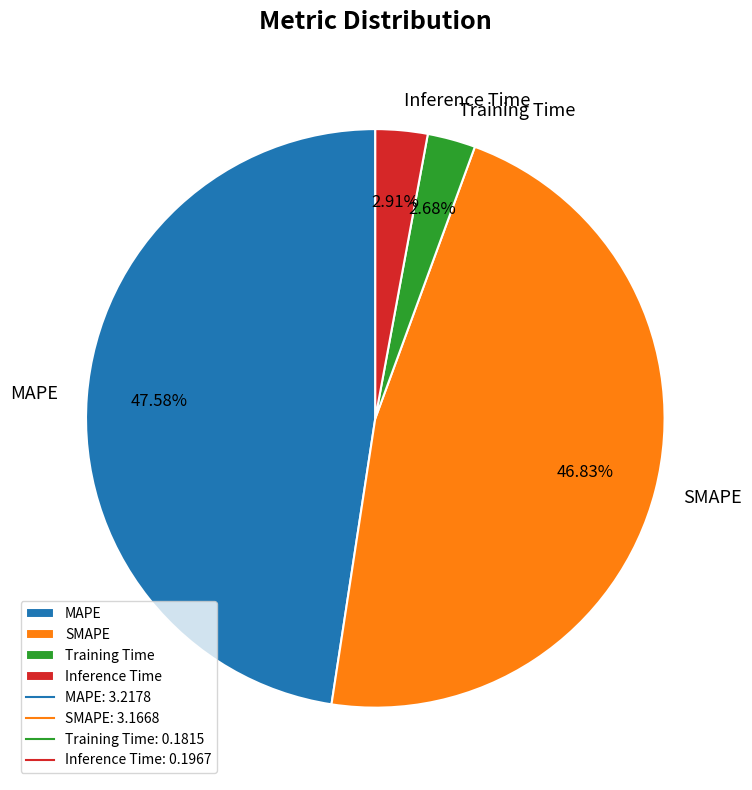

Does any single category account for the majority?

No